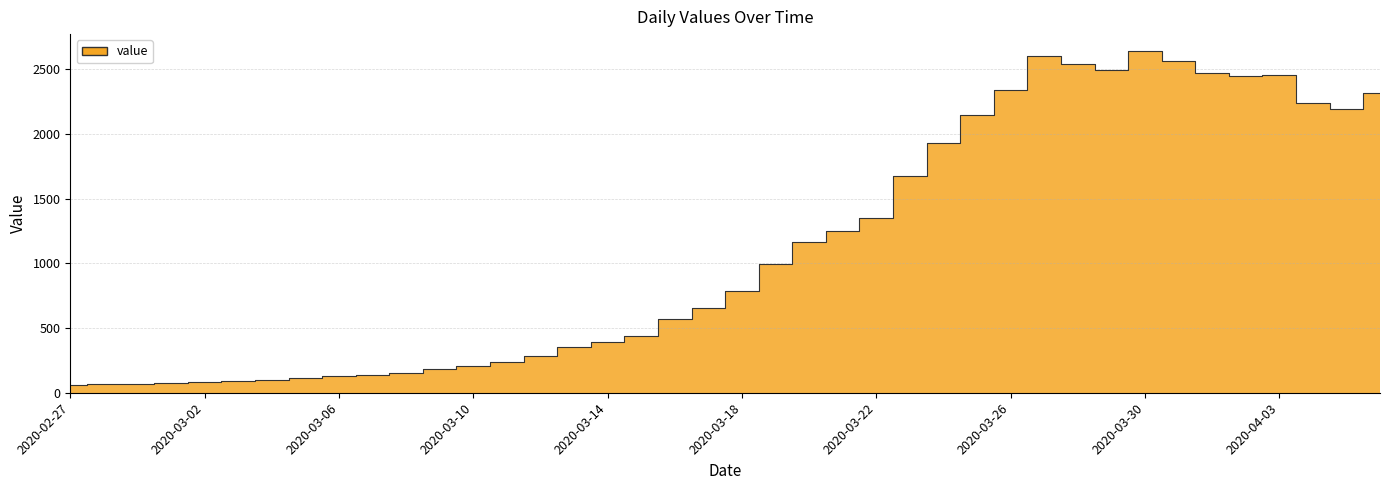

What is the minimum value shown in the chart?

61